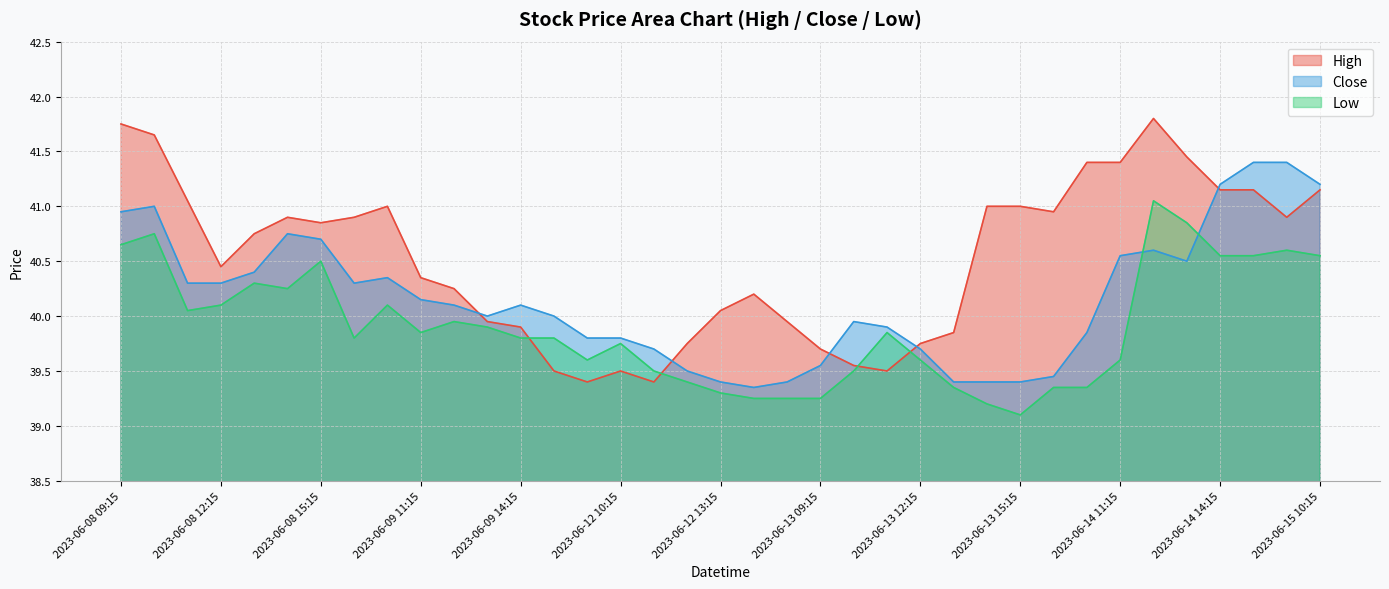

What value does the Low series have at 2023-06-13 09:15?

39.2